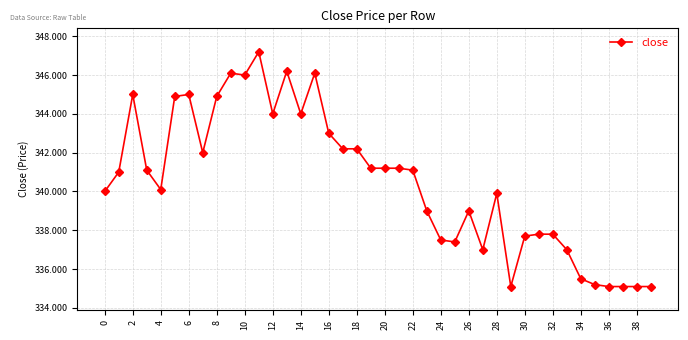

True or false: there are more than 0 points higher than both neighbors.

True